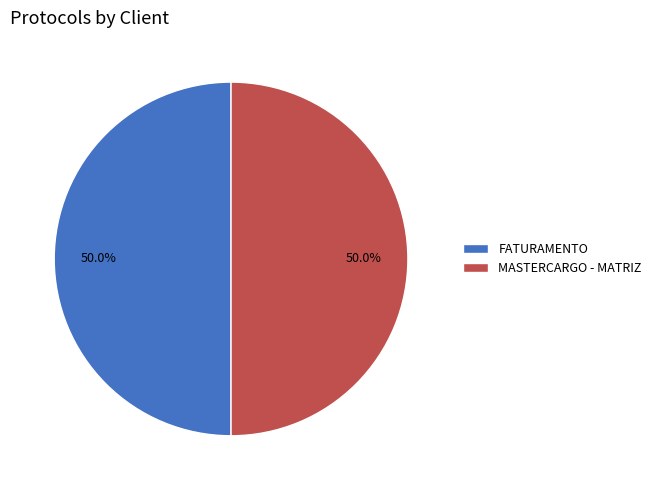

What is the total percentage of MASTERCARGO - MATRIZ and FATURAMENTO?

100.0%